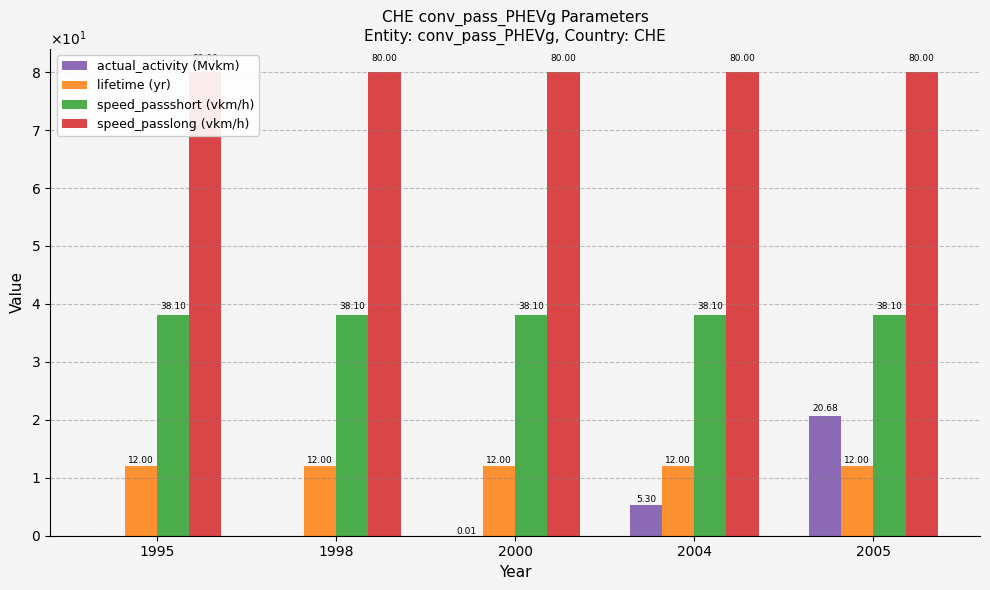

Reading left to right, extract all data points from this chart.

actual_activity (Mvkm): 1995=0.0	1998=0.0	2000=0.0	2004=5.3	2005=20.7
lifetime (yr): 1995=12.0	1998=12.0	2000=12.0	2004=12.0	2005=12.0
speed_passshort (vkm/h): 1995=38.1	1998=38.1	2000=38.1	2004=38.1	2005=38.1
speed_passlong (vkm/h): 1995=80.0	1998=80.0	2000=80.0	2004=80.0	2005=80.0